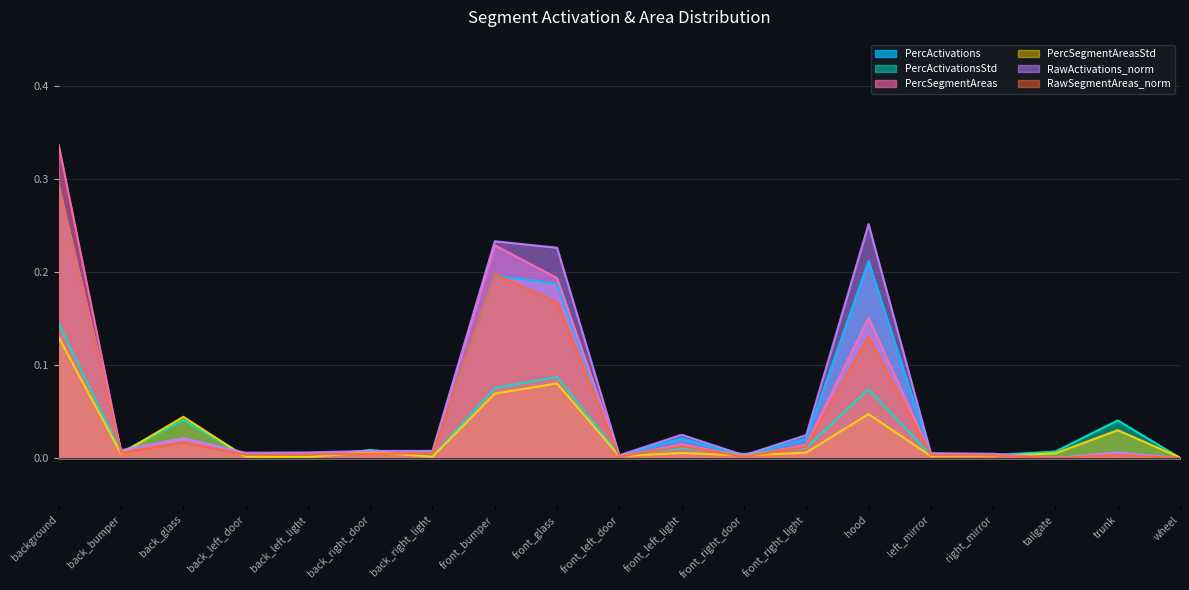

What is the maximum value shown in the chart?

0.3